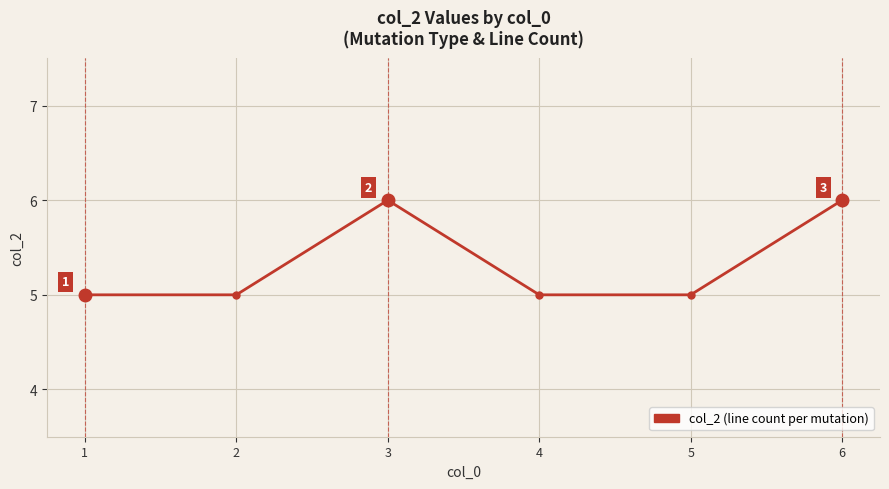

True or false: the data has more than 0 interior local peaks.

True